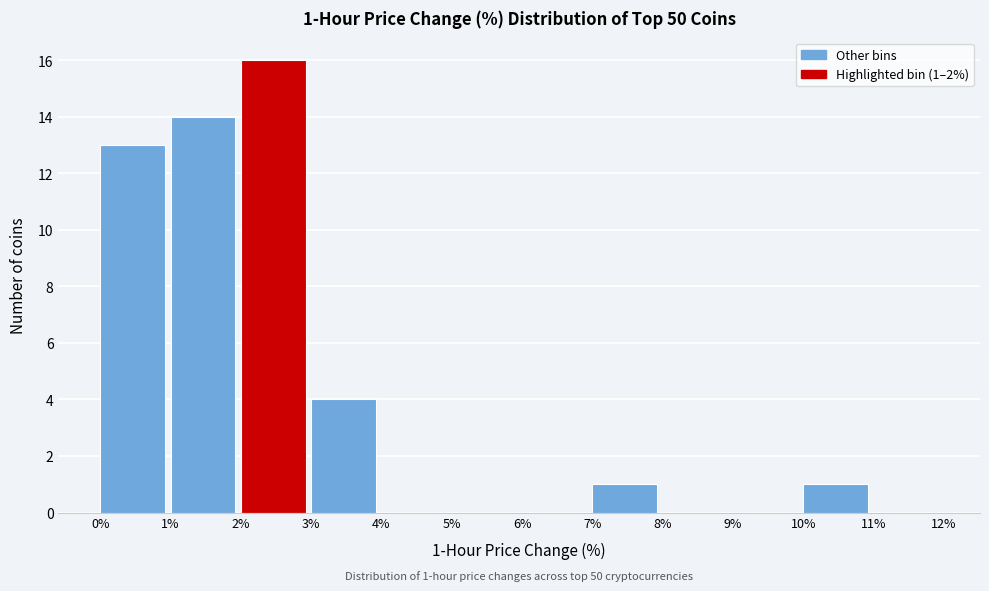

Which range on the x-axis has the tallest bar?

2% to 3%